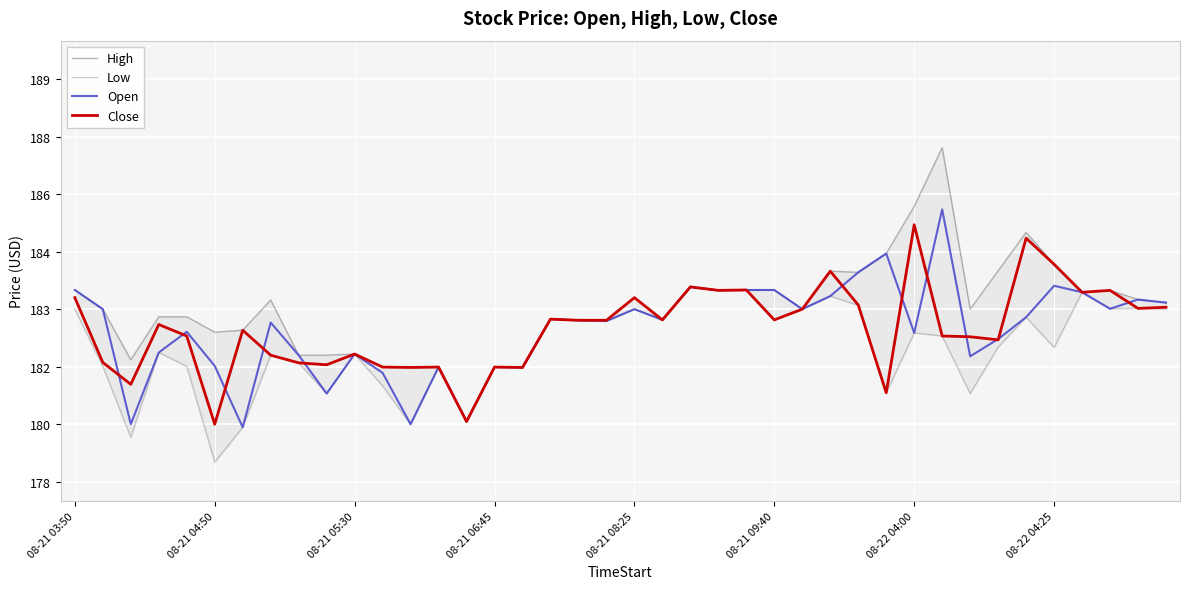

How many lines are shown in the chart?

4